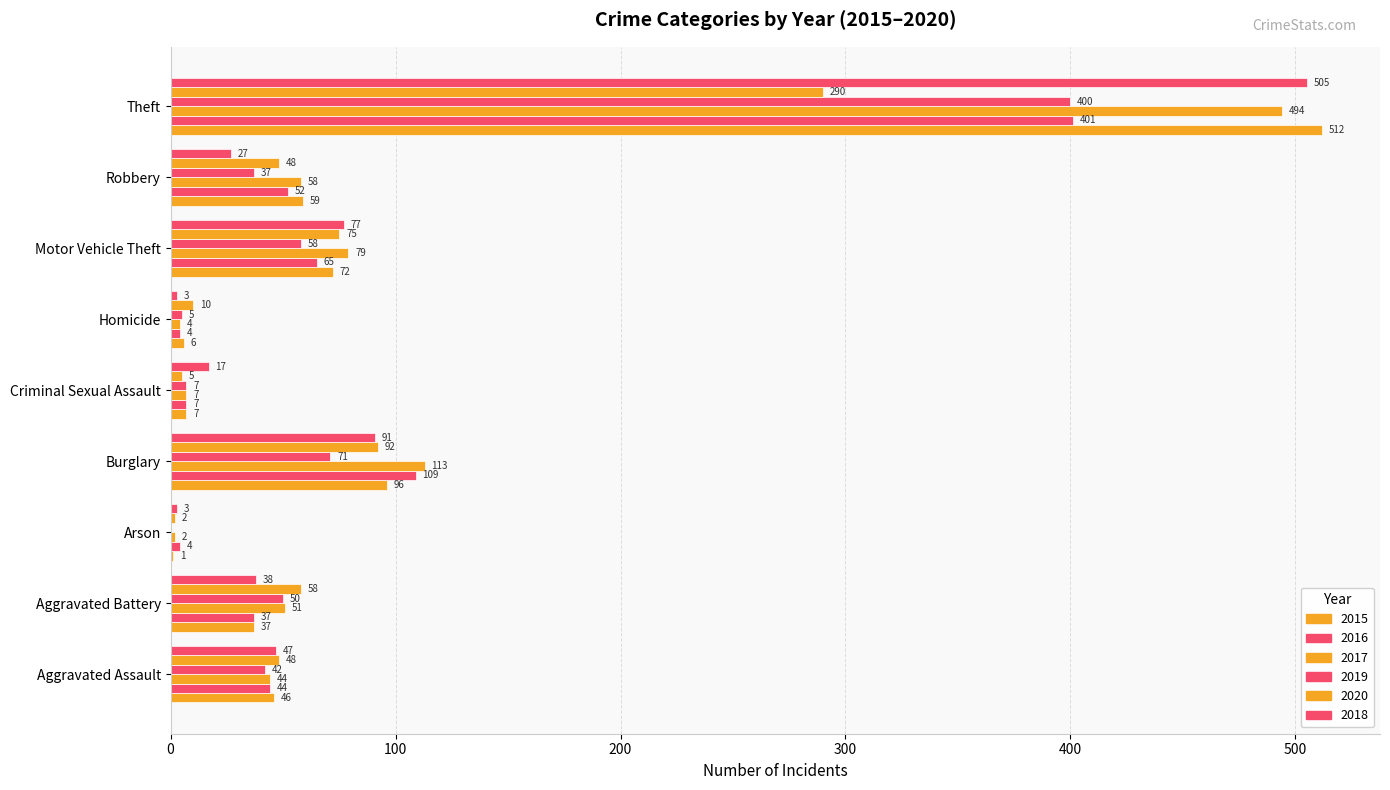

How many series are shown in this chart?

6